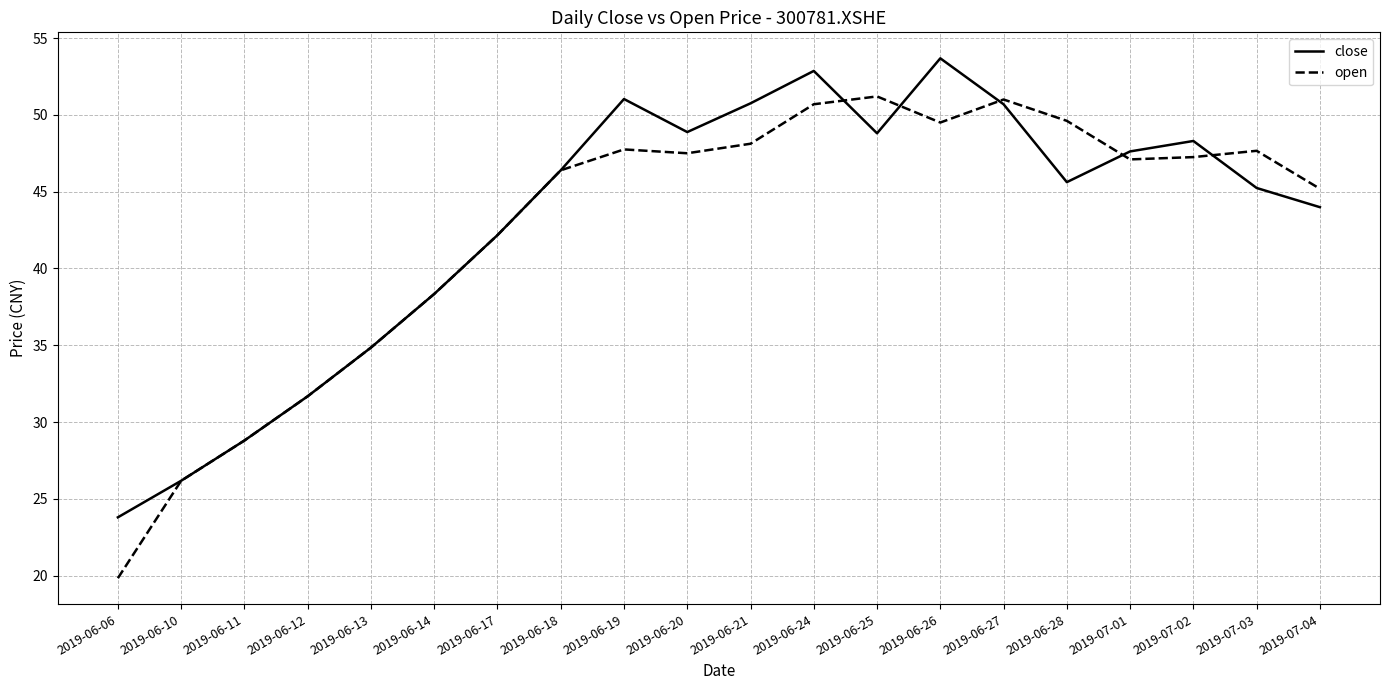

Which series has the largest range (max minus min)?

open